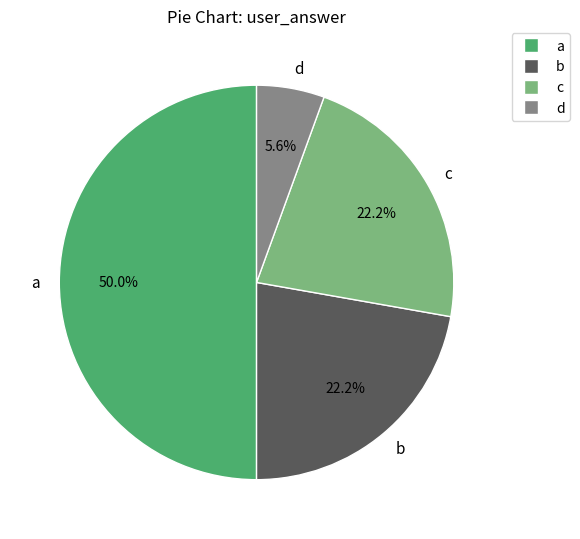

Is the sum of d and b greater than half?

No